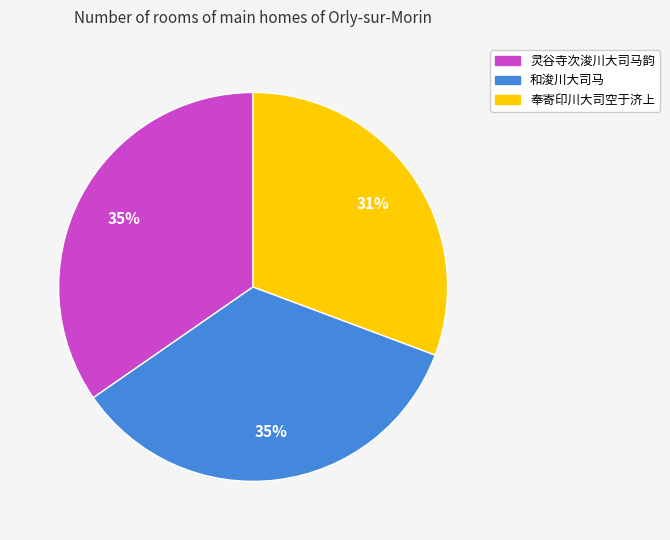

To the nearest percent, what is the combined percentage of 和浚川大司马 and 灵谷寺次浚川大司马韵?

69%